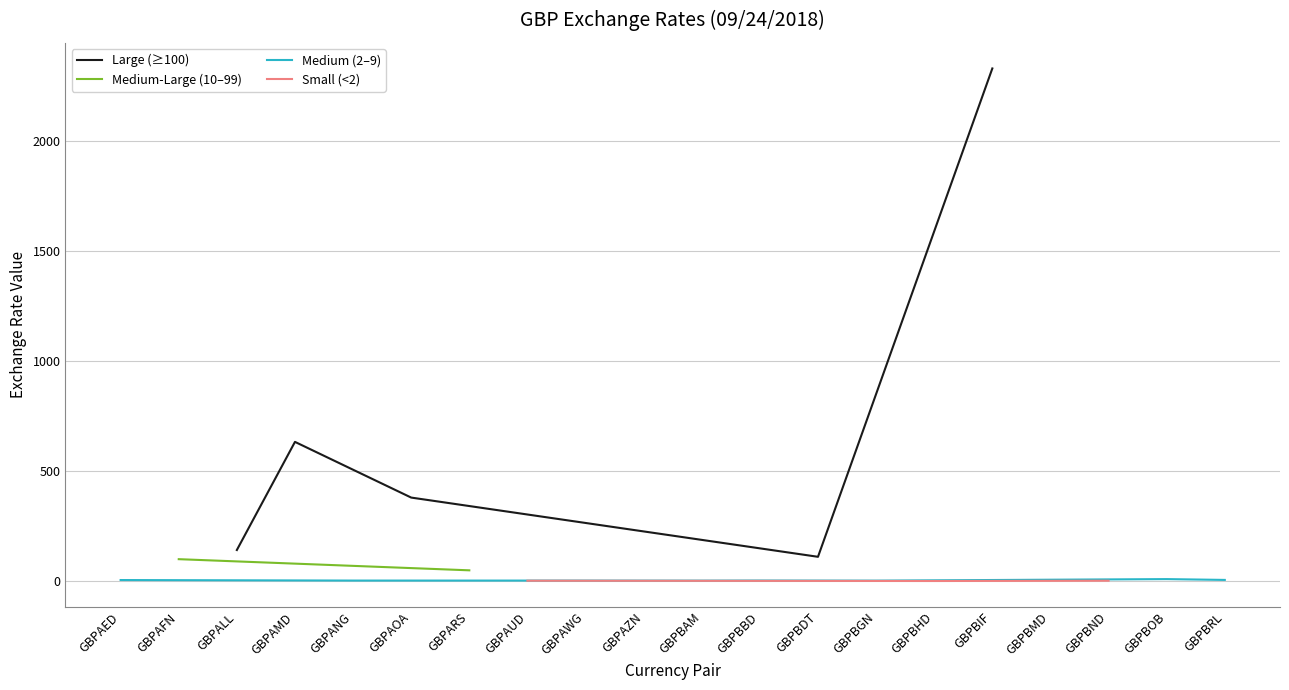

Between GBPALL and GBPARS, which is larger?

GBPALL